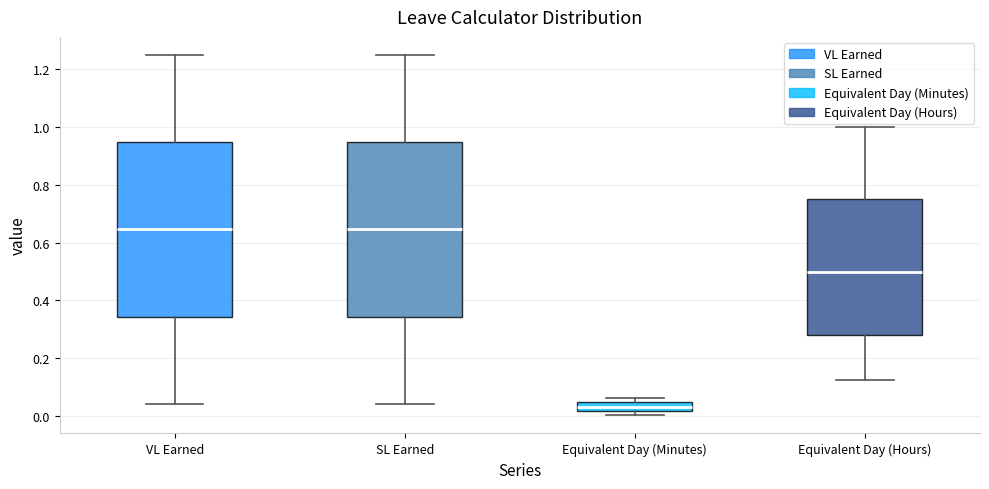

Reading left to right, transcribe this box plot: for each box, give where its median line is, the range the box spans, and where its two whiskers end, as read against the y-axis. The values are not printed on the chart, so give them approximately, as read against the axis.

VL Earned: median 0.64, box 0.34 to 0.94, whiskers 0.04 to 1.26
SL Earned: median 0.64, box 0.34 to 0.94, whiskers 0.04 to 1.26
Equivalent Day (Minutes): median 0.04 (inside the box), box 0.02 to 0.04, whiskers 0.00 to 0.06
Equivalent Day (Hours): median 0.50, box 0.28 to 0.76, whiskers 0.12 to 1.00